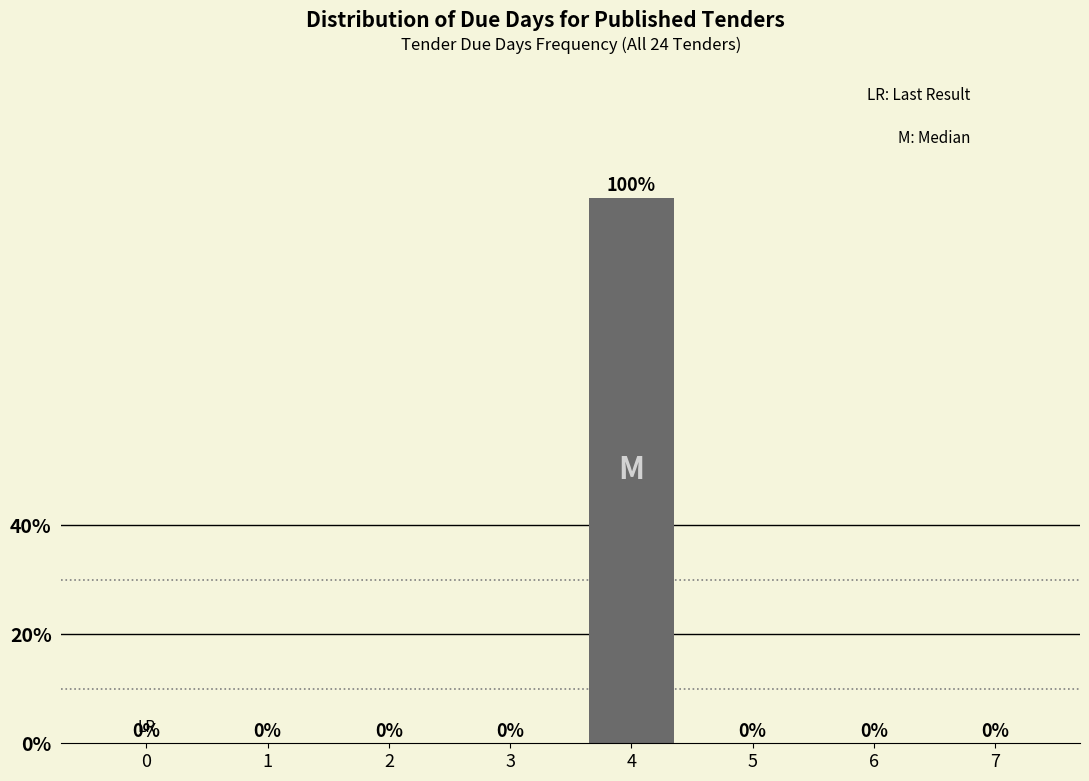

Reading left to right, list all the values displayed in this chart.

0=0	1=0	2=0	3=0	4=100	5=0	6=0	7=0